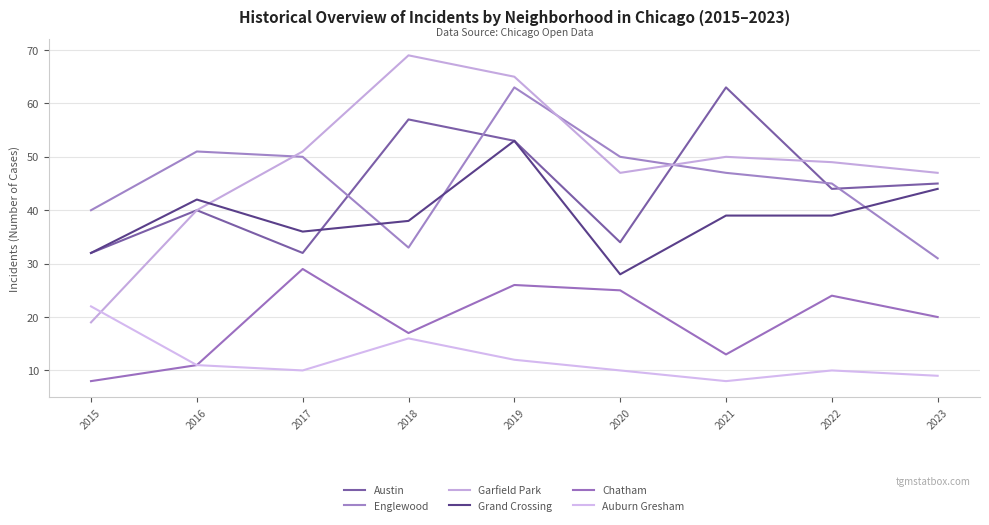

Rank the series at 2020 from highest to lowest value.

Englewood, Garfield Park, Austin, Grand Crossing, Chatham, Auburn Gresham